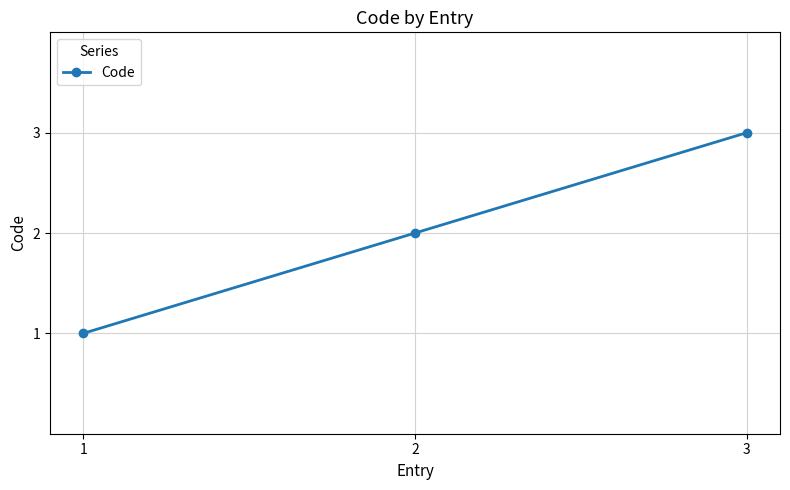

What is the change in value from 1 to 3?

+2